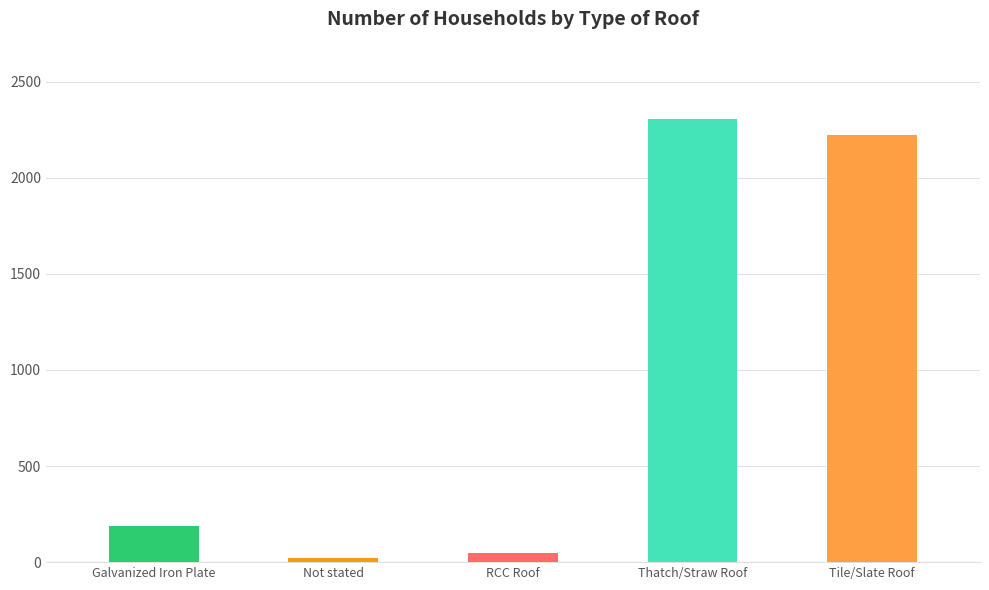

Is it true that the value at RCC Roof is 23?

False